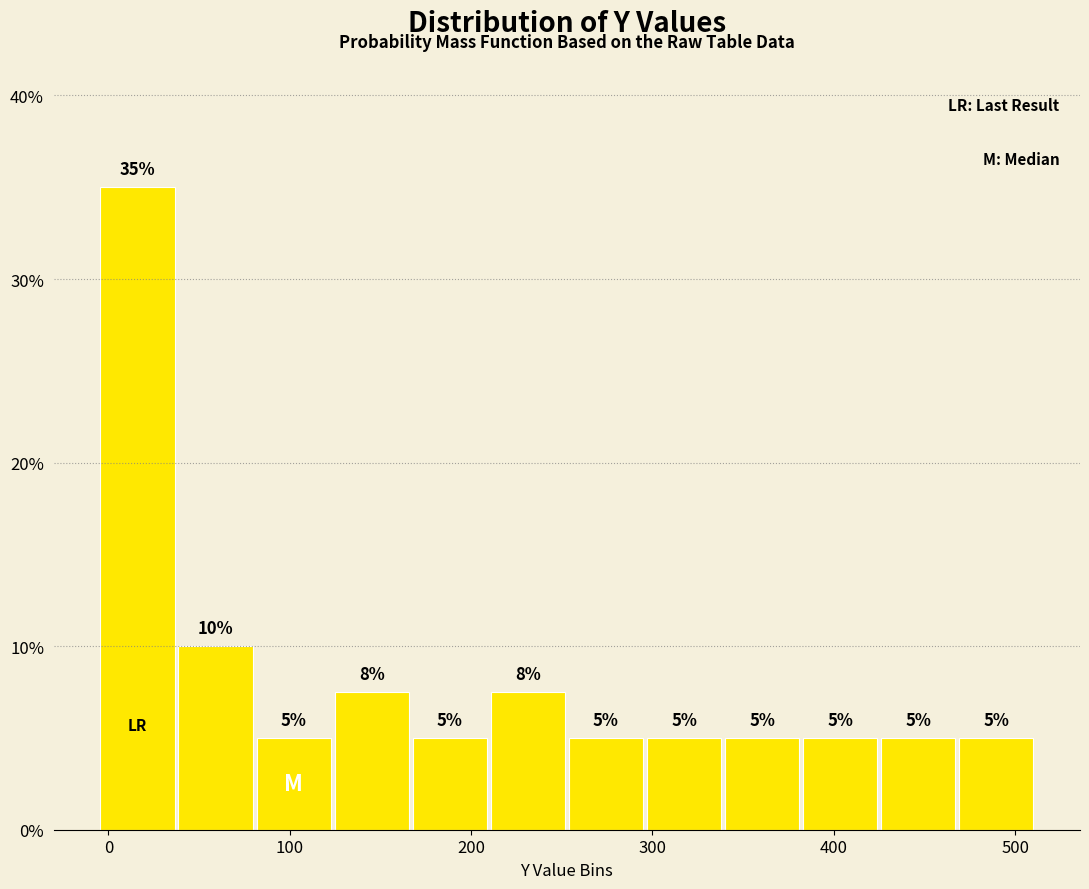

Which range on the x-axis has the tallest bar?

-10 to 40